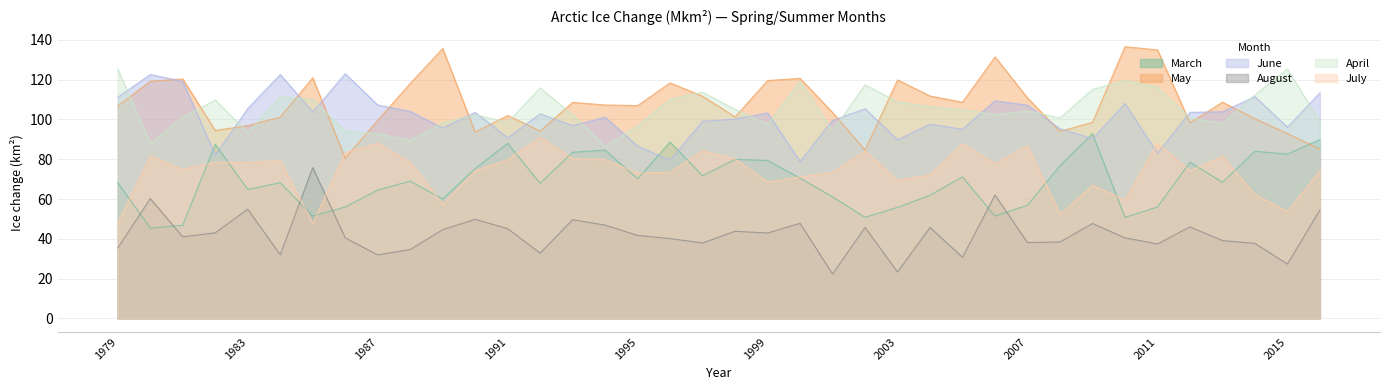

Rank the categories by May value from lowest to highest.

1986, 2002, 2016, 2015, 1990, 2008, 1992, 1982, 1983, 2012, 2009, 1987, 2014, 1984, 1998, 1991, 2001, 1979, 1995, 1994, 1993, 2005, 2013, 2007, 1997, 2004, 1988, 1996, 1980, 1999, 2003, 1981, 2000, 1985, 2006, 2011, 1989, 2010